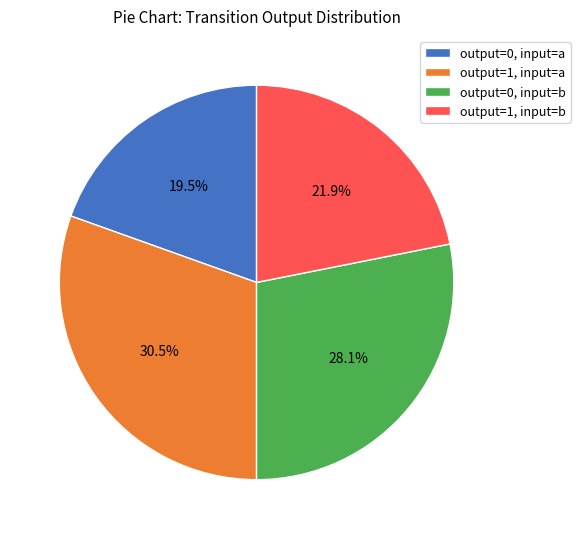

Is there a majority slice in this chart?

No